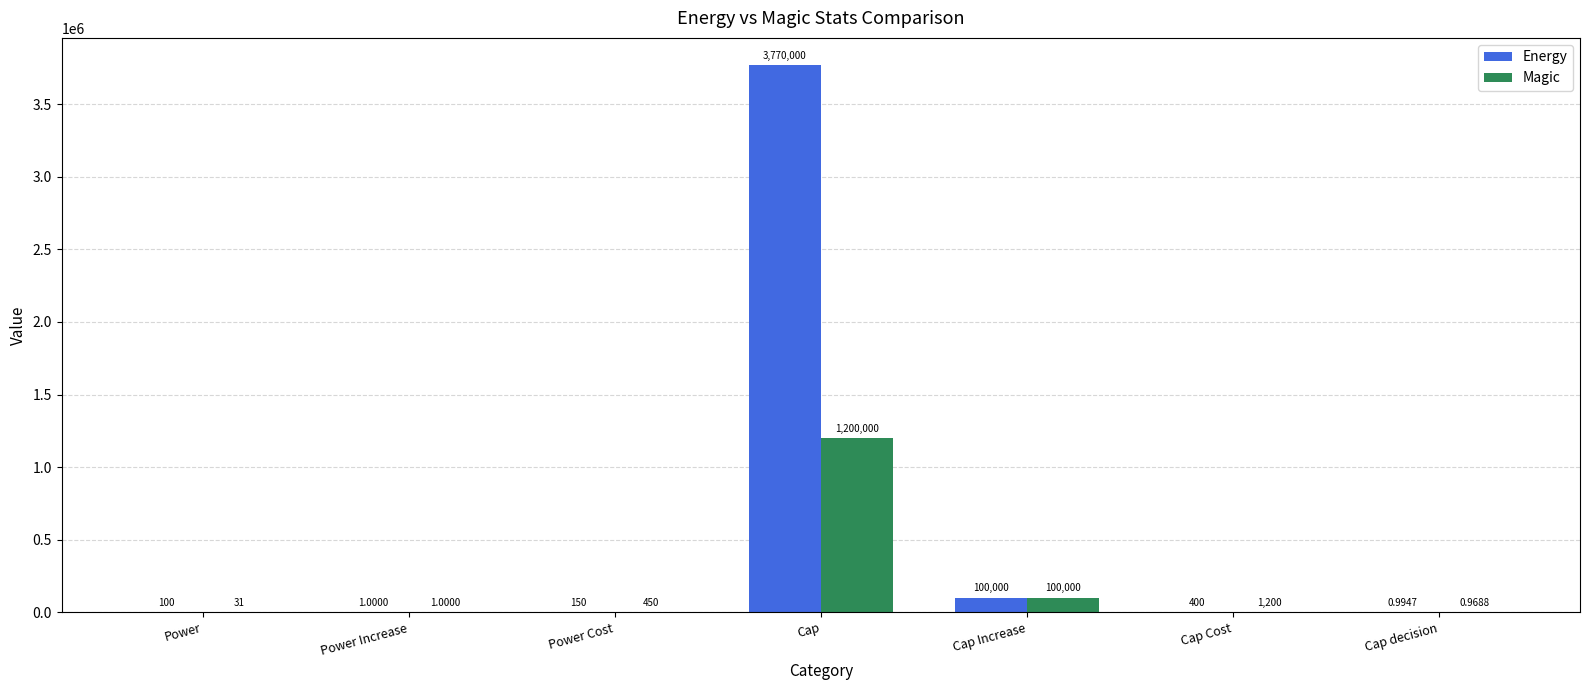

At which label does Energy reach its peak?

Cap